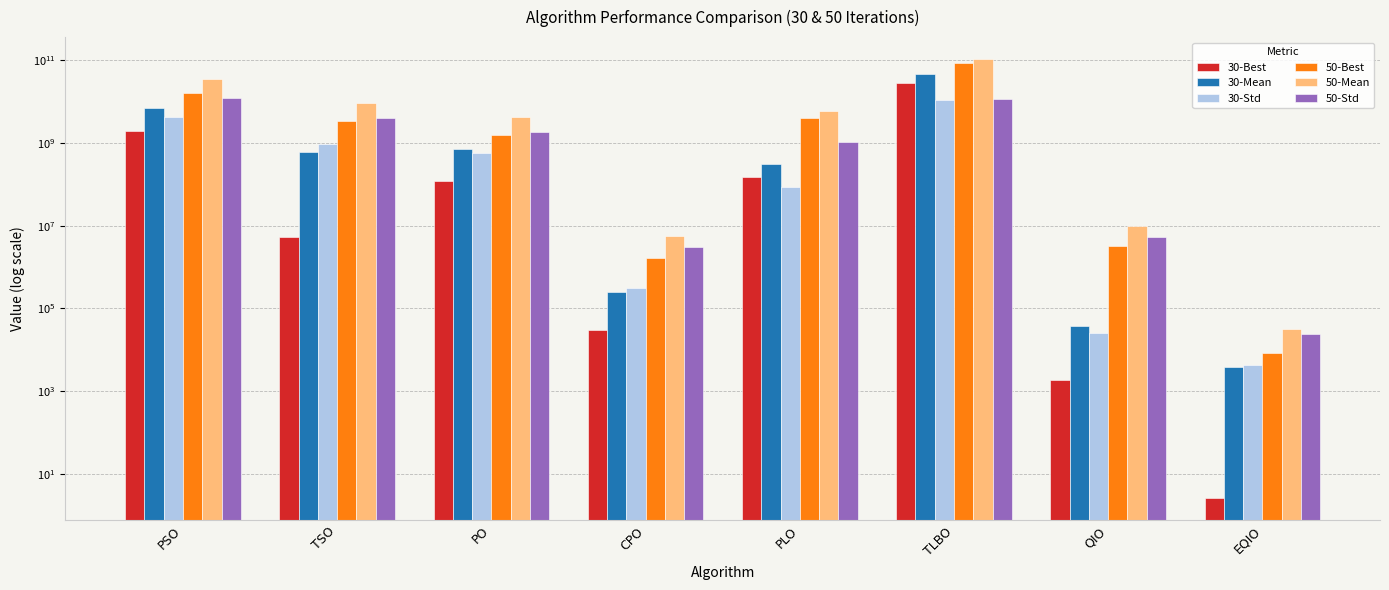

Rank the categories by 50-Std value from highest to lowest.

PSO, TLBO, TSO, PO, PLO, QIO, CPO, EQIO